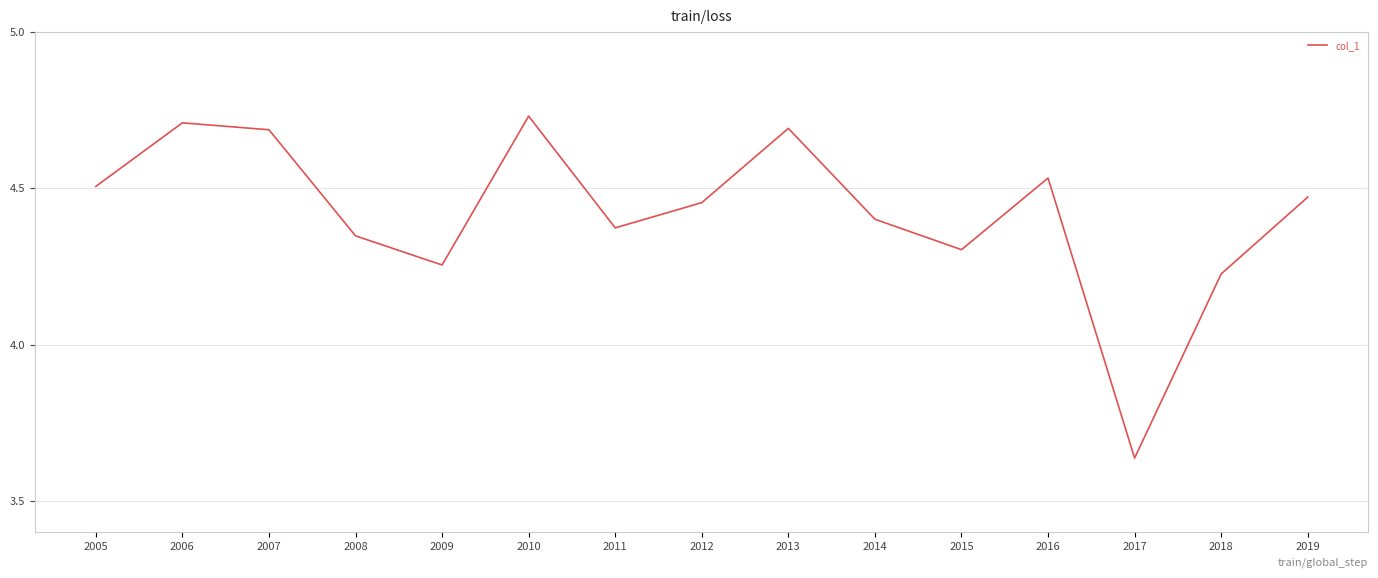

The value at 2014 is 1.7. True or false?

False